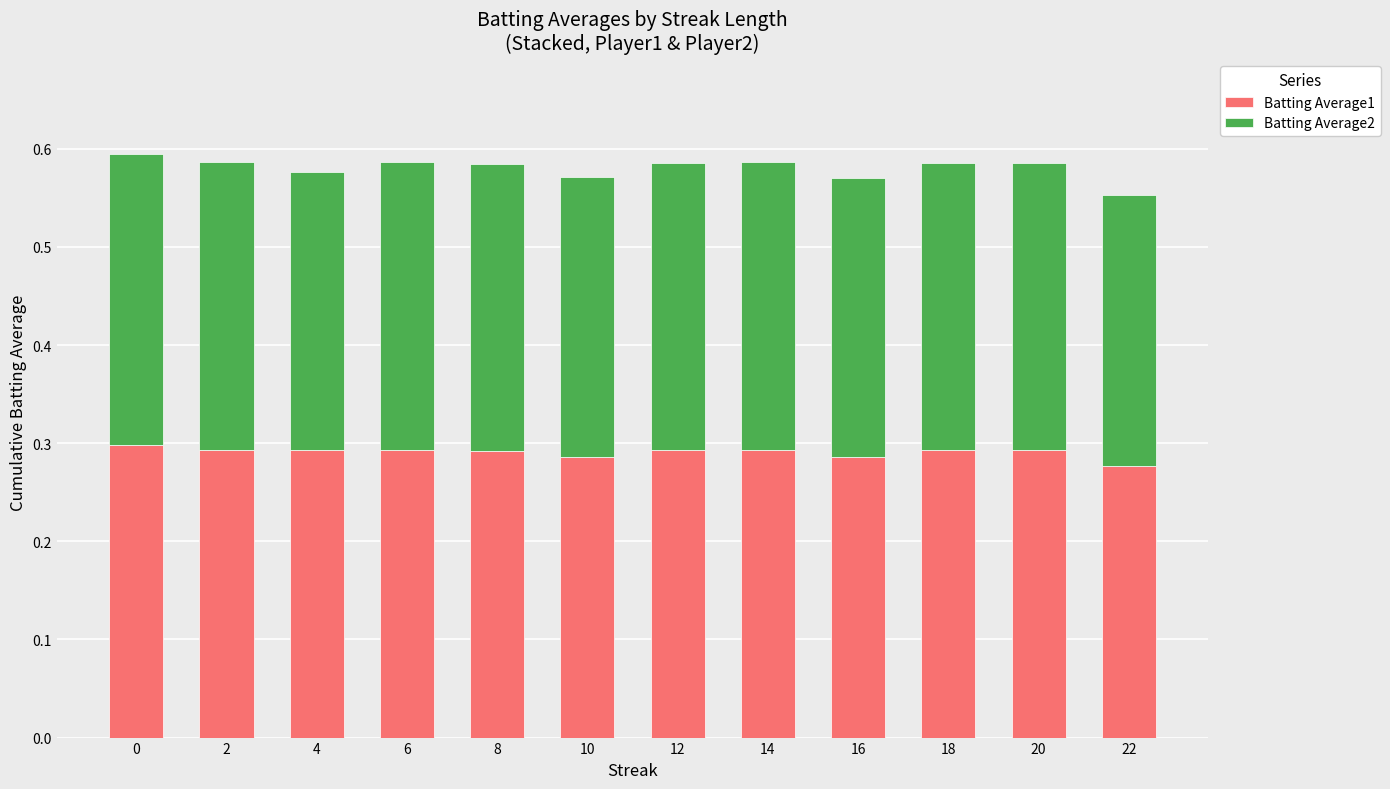

Count the Batting Average1 values in the range 0 to 1.

12